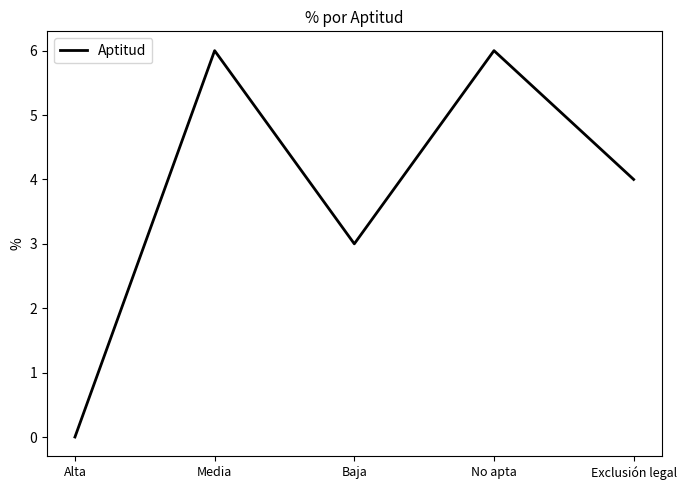

At which category does the chart reach its minimum across all series?

Alta